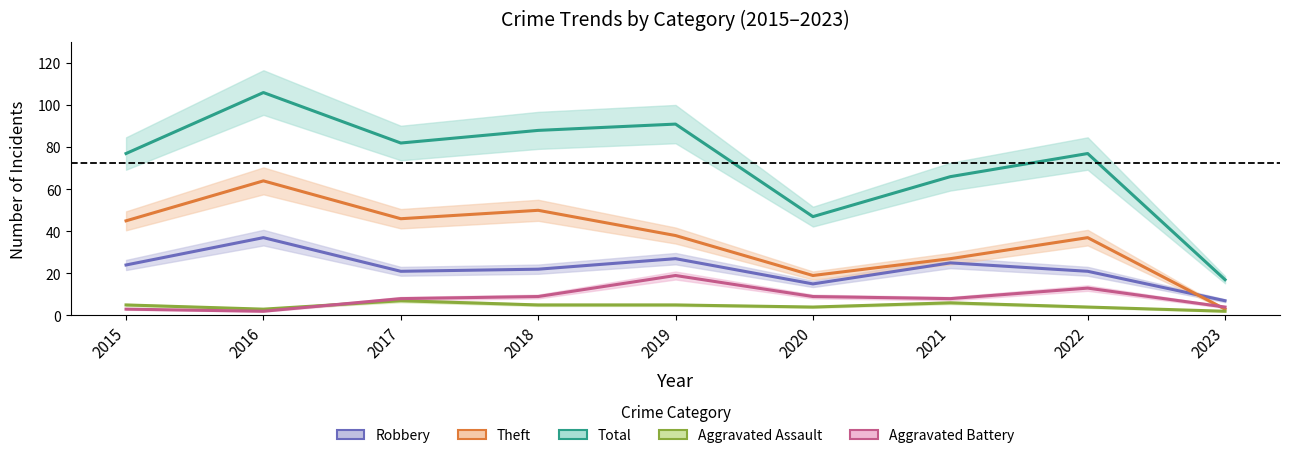

What is the value of the Aggravated Assault point at the 9th from the left?

2